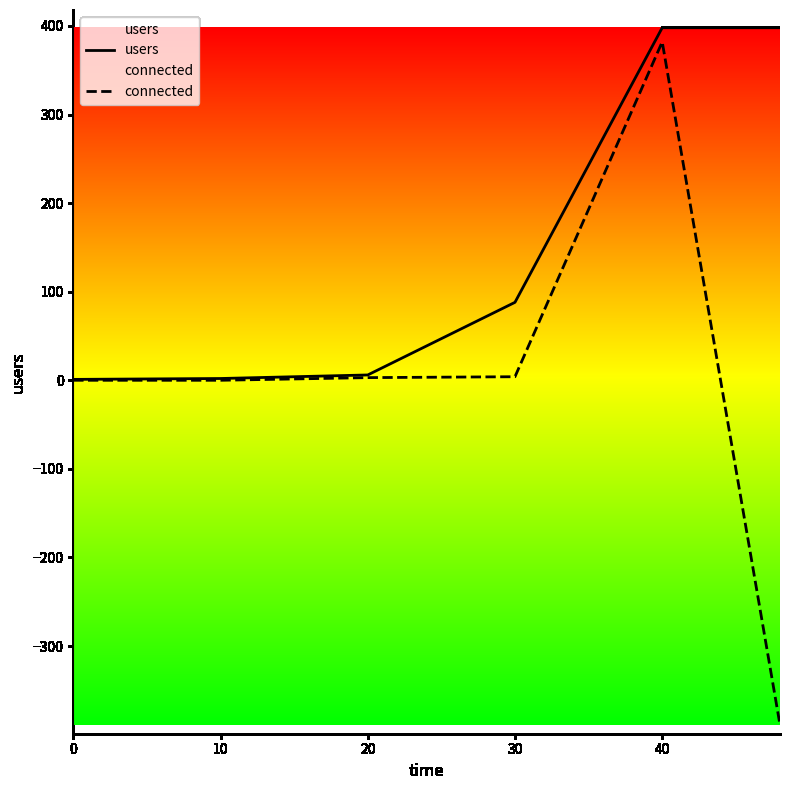

Which series has the largest total across all categories?

users